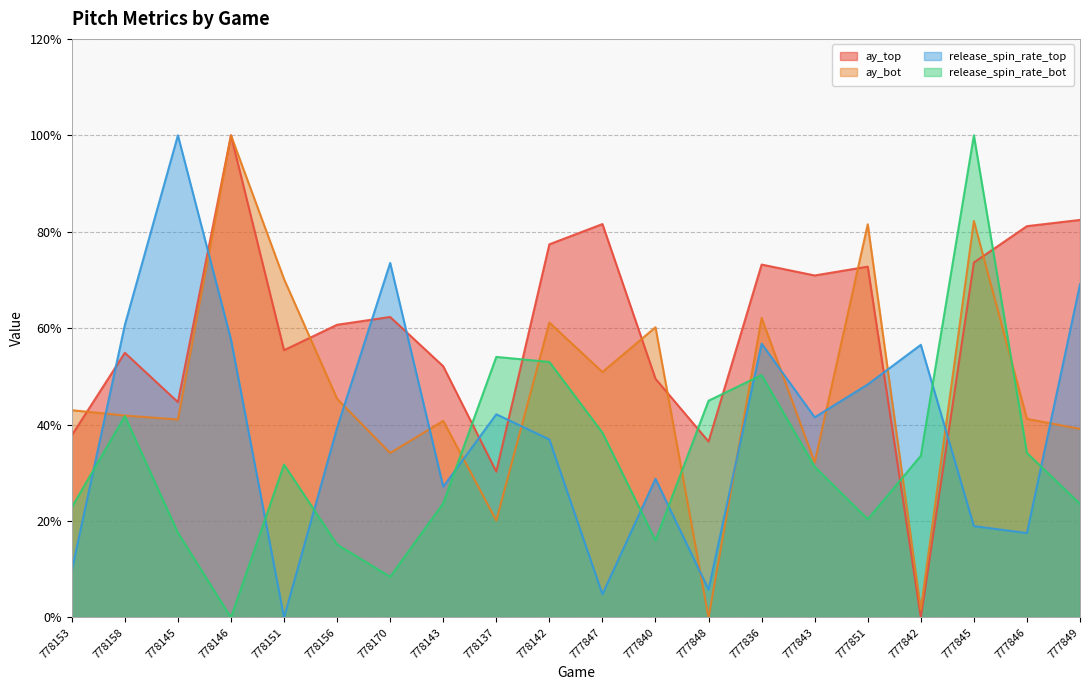

Which category has the lowest value across all series?

777842